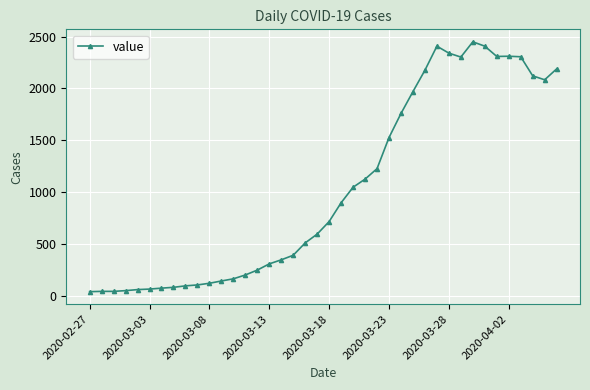

What is the value of the 12th point from the left?

143